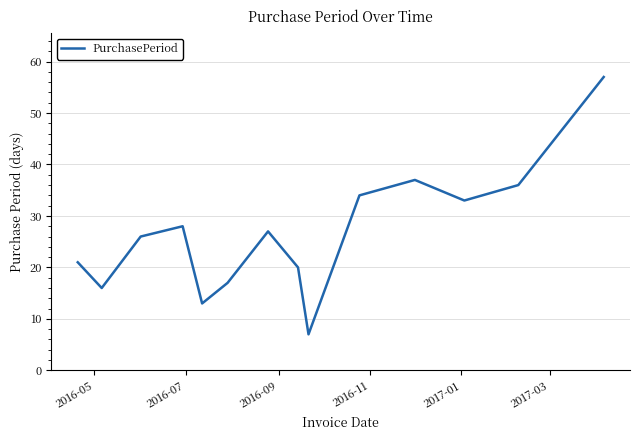

What is the difference between the maximum and minimum values?

50